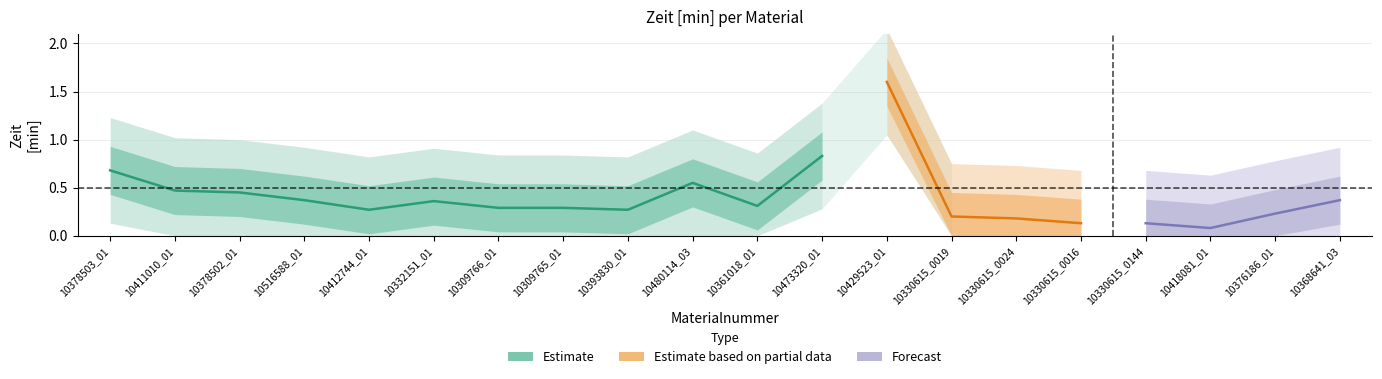

Rank the categories by value from lowest to highest.

10418081_01, 10330615_0016, 10330615_0144, 10330615_0024, 10330615_0019, 10376186_01, 10412744_01, 10393830_01, 10309766_01, 10309765_01, 10361018_01, 10332151_01, 10516588_01, 10368641_03, 10378502_01, 10411010_01, 10480114_03, 10378503_01, 10473320_01, 10429523_01